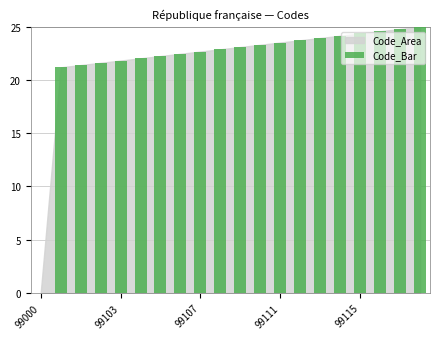

What is the maximum value shown in the chart?

25.0